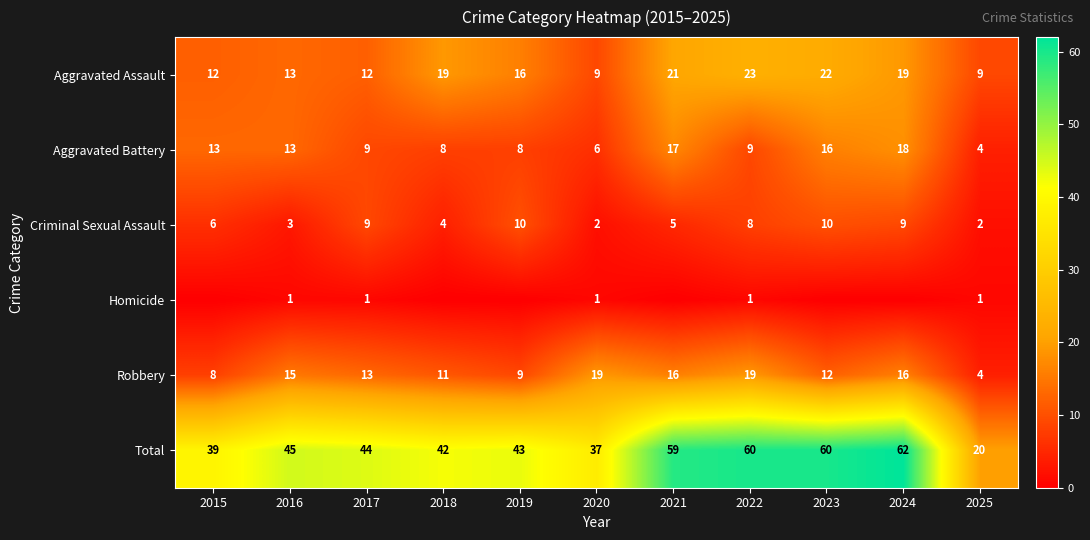

How many values in the Aggravated Assault series are below 16?

5